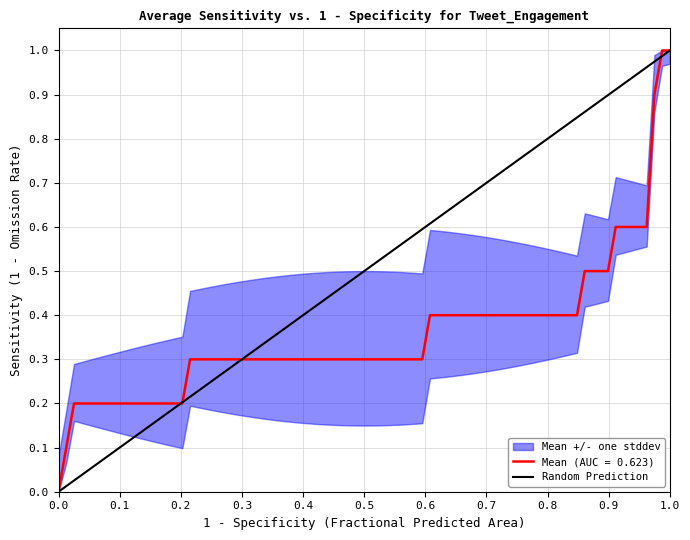

Between 0.0 and 1.0, which is larger?

1.0